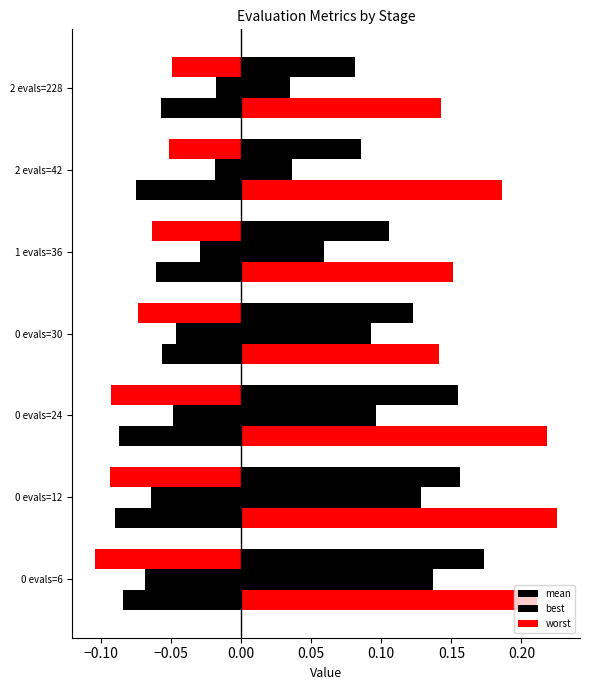

What is the maximum value for best?

0.1